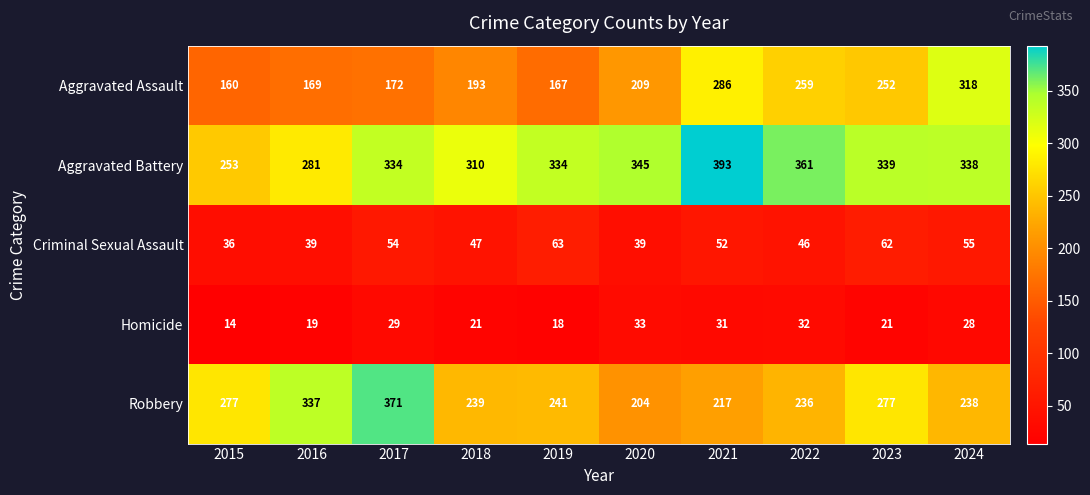

What is the average value of the Robbery series?

264